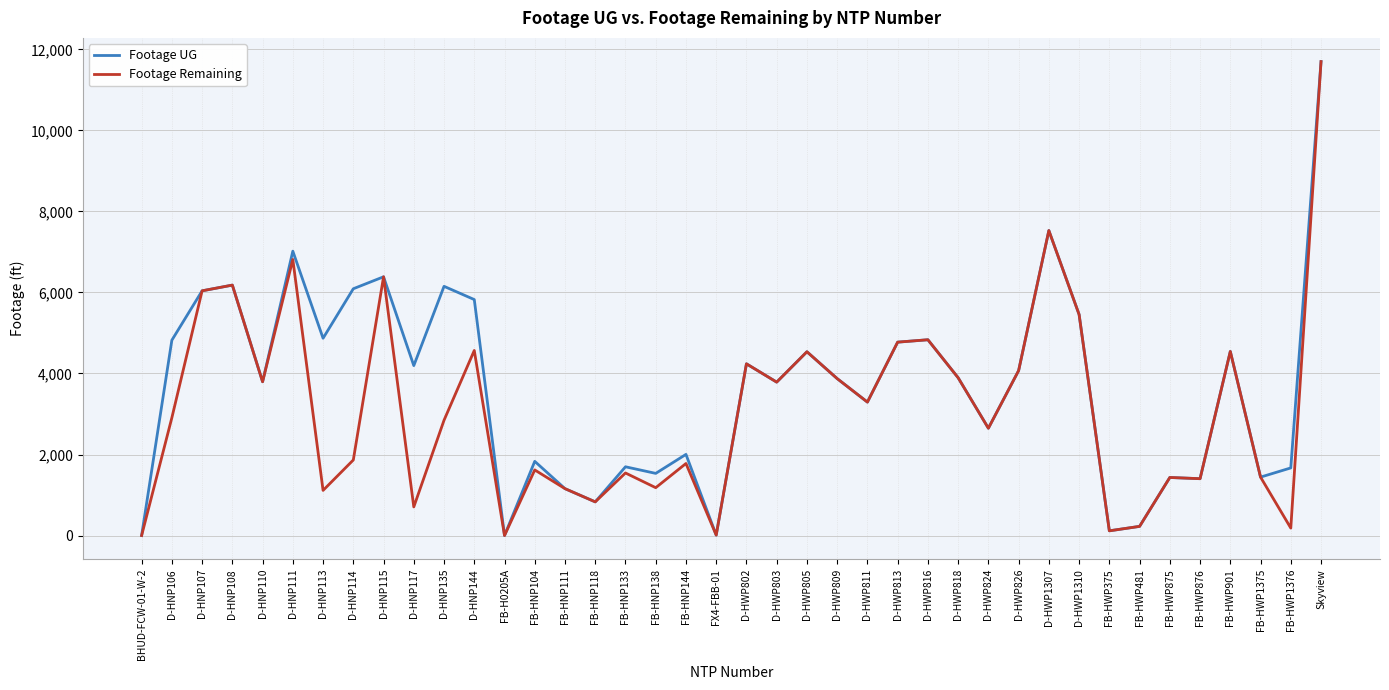

Between FB-HNP118 and FB-HNP133, which series saw the biggest shift?

Footage UG